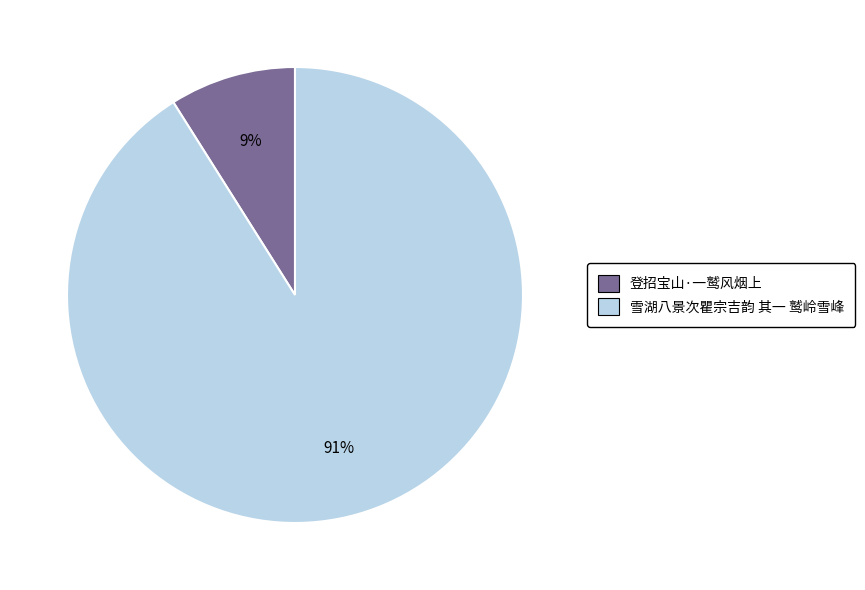

What is the ratio of the value at 登招宝山·一鹫风烟上 to the value at 雪湖八景次瞿宗吉韵 其一 鹫岭雪峰?

0.1